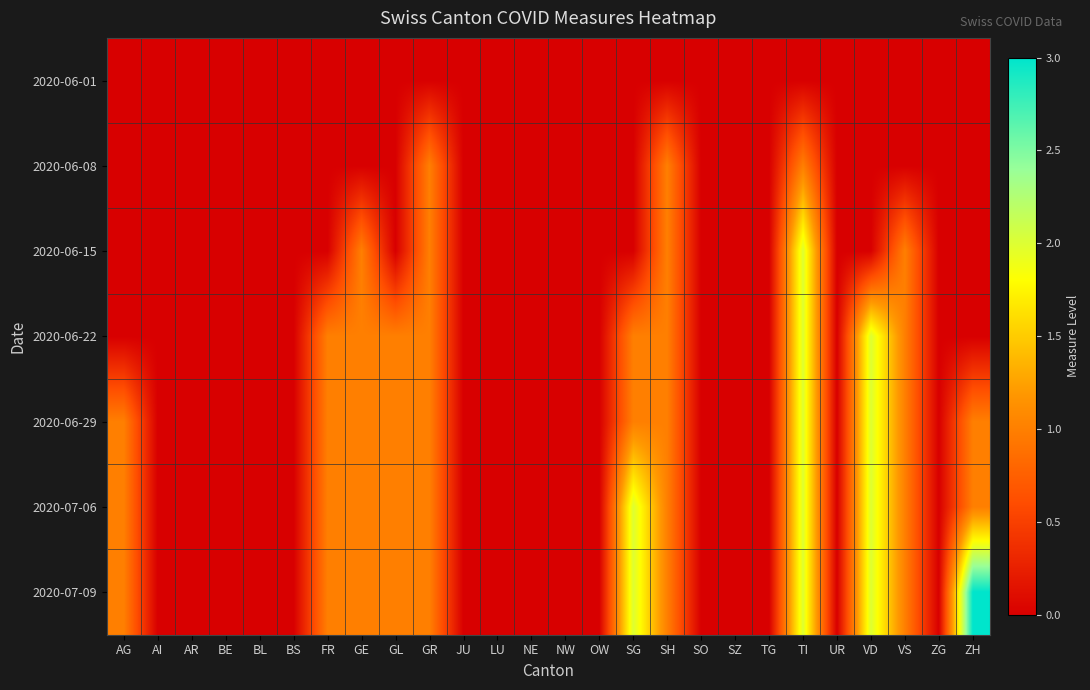

Reading left to right, list all the values displayed in this chart.

2020-06-01: AG=0	AI=0	AR=0	BE=0	BL=0	BS=0	FR=0	GE=0	GL=0	GR=0	JU=0	LU=0	NE=0	NW=0	OW=0	SG=0	SH=0	SO=0	SZ=0	TG=0	TI=0	UR=0	VD=0	VS=0	ZG=0	ZH=0
2020-06-08: AG=0	AI=0	AR=0	BE=0	BL=0	BS=0	FR=0	GE=0	GL=0	GR=1	JU=0	LU=0	NE=0	NW=0	OW=0	SG=0	SH=1	SO=0	SZ=0	TG=0	TI=1	UR=0	VD=0	VS=0	ZG=0	ZH=0
2020-06-15: AG=0	AI=0	AR=0	BE=0	BL=0	BS=0	FR=0	GE=1	GL=0	GR=1	JU=0	LU=0	NE=0	NW=0	OW=0	SG=0	SH=1	SO=0	SZ=0	TG=0	TI=2	UR=0	VD=0	VS=1	ZG=0	ZH=0
2020-06-22: AG=0	AI=0	AR=0	BE=0	BL=0	BS=0	FR=1	GE=1	GL=1	GR=1	JU=0	LU=0	NE=0	NW=0	OW=0	SG=1	SH=1	SO=0	SZ=0	TG=0	TI=2	UR=0	VD=2	VS=1	ZG=0	ZH=0
2020-06-29: AG=1	AI=0	AR=0	BE=0	BL=0	BS=0	FR=1	GE=1	GL=1	GR=1	JU=0	LU=0	NE=0	NW=0	OW=0	SG=1	SH=1	SO=0	SZ=0	TG=0	TI=2	UR=0	VD=2	VS=1	ZG=0	ZH=1
2020-07-06: AG=1	AI=0	AR=0	BE=0	BL=0	BS=0	FR=1	GE=1	GL=1	GR=1	JU=0	LU=0	NE=0	NW=0	OW=0	SG=2	SH=1	SO=0	SZ=0	TG=0	TI=2	UR=0	VD=2	VS=1	ZG=0	ZH=1
2020-07-09: AG=1	AI=0	AR=0	BE=0	BL=0	BS=0	FR=1	GE=1	GL=1	GR=1	JU=0	LU=0	NE=0	NW=0	OW=0	SG=2	SH=1	SO=0	SZ=0	TG=0	TI=2	UR=0	VD=2	VS=1	ZG=0	ZH=3